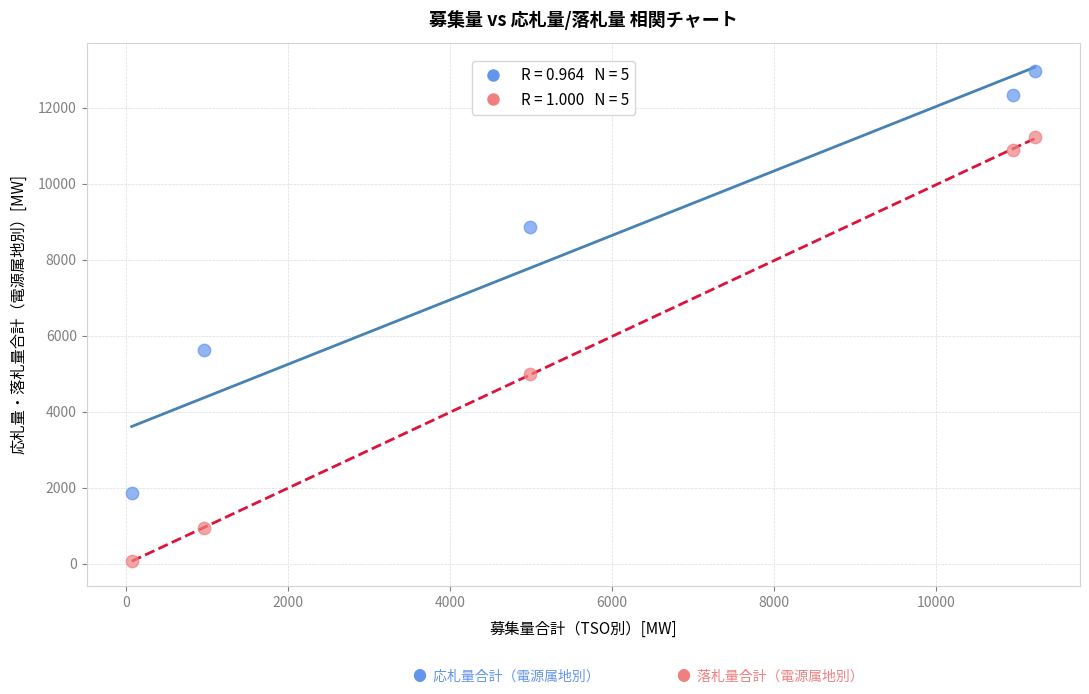

Across all data points, what is the range of X values (max minus min)?

11160.0